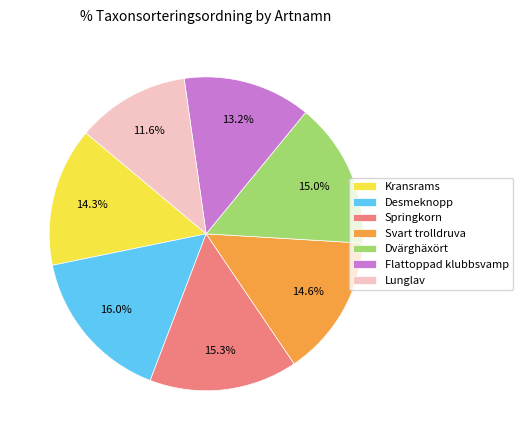

Does Flattoppad klubbsvamp account for over 50% of the chart?

No